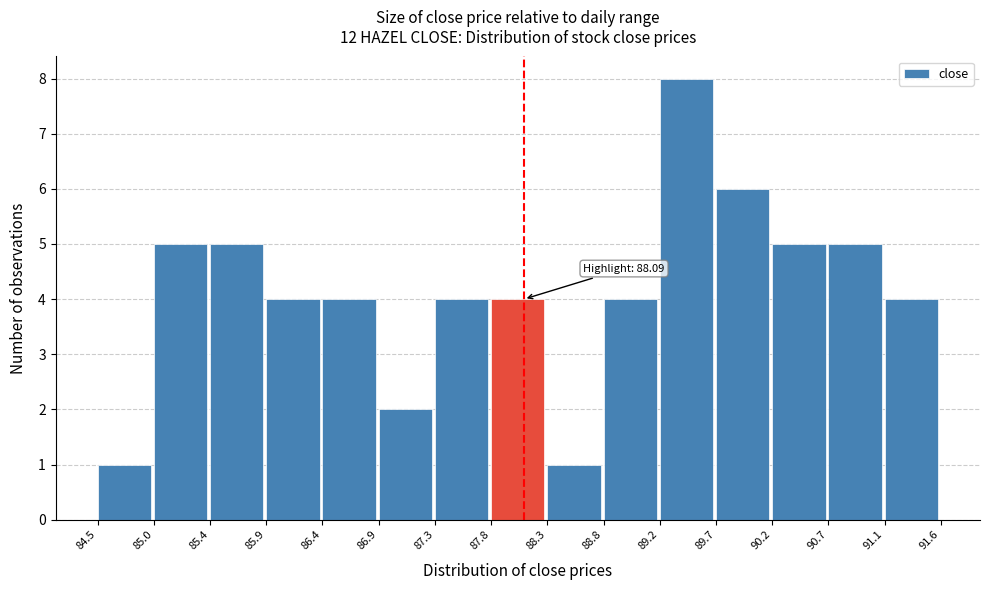

Which range on the x-axis has the tallest bar?

89.2 to 89.7